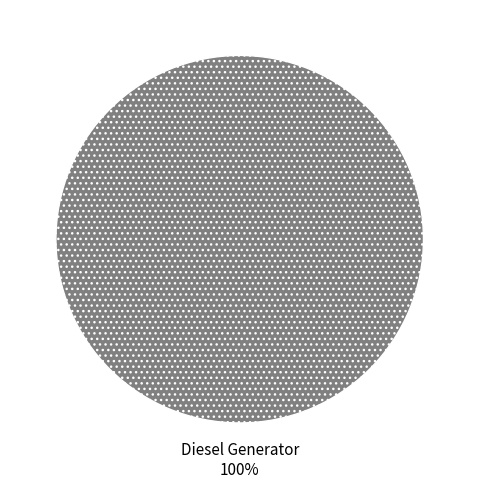

How many segments does this pie chart have?

1